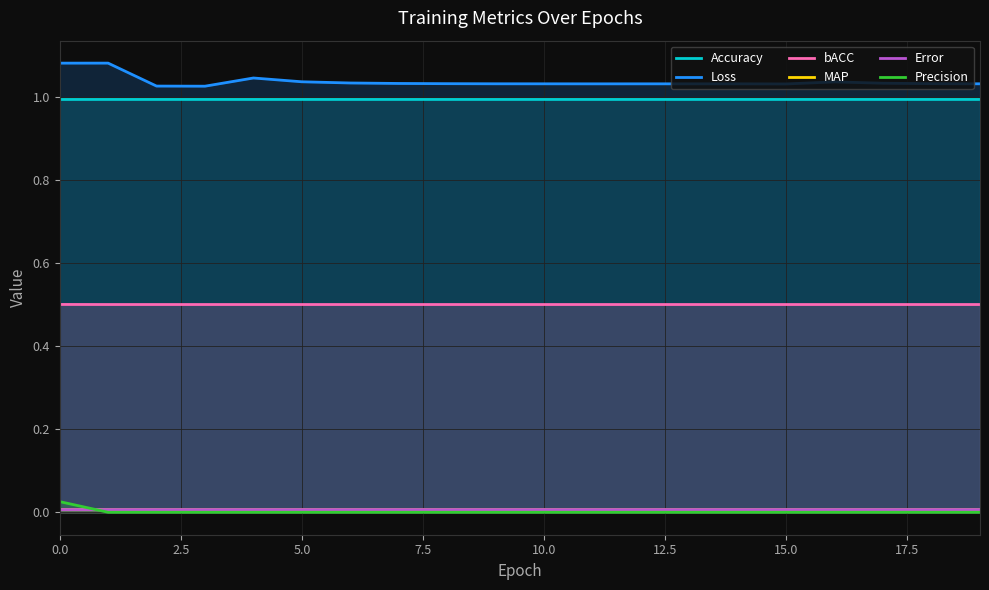

What is the total value across all series at 0.0?

2.6